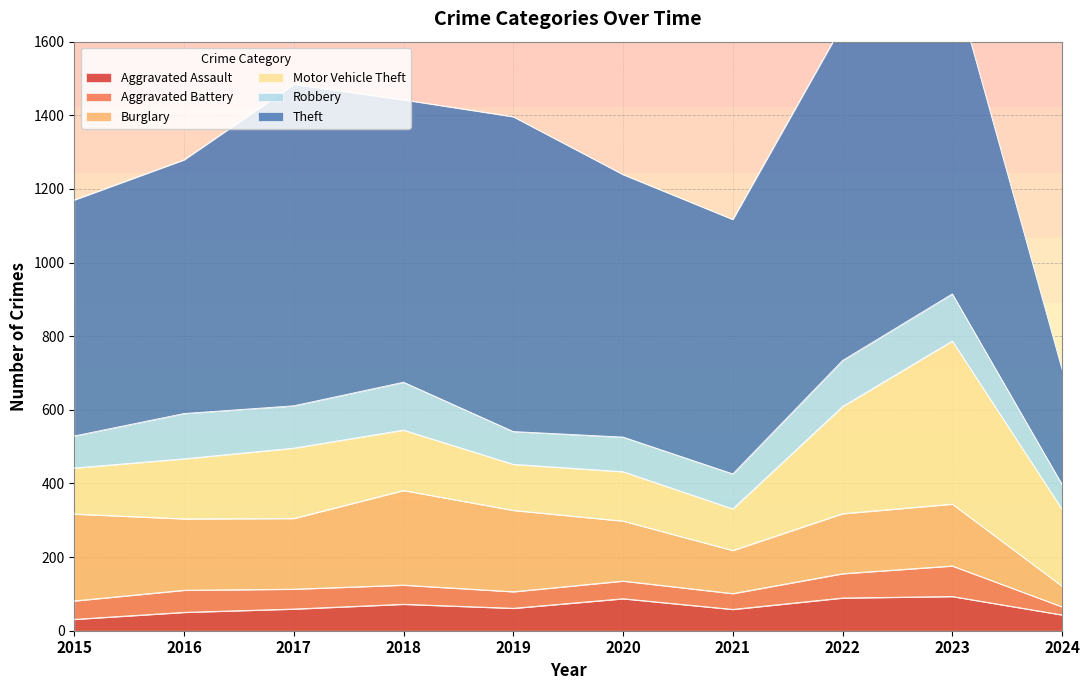

What is the difference between the maximum and minimum values in the Theft series?

599